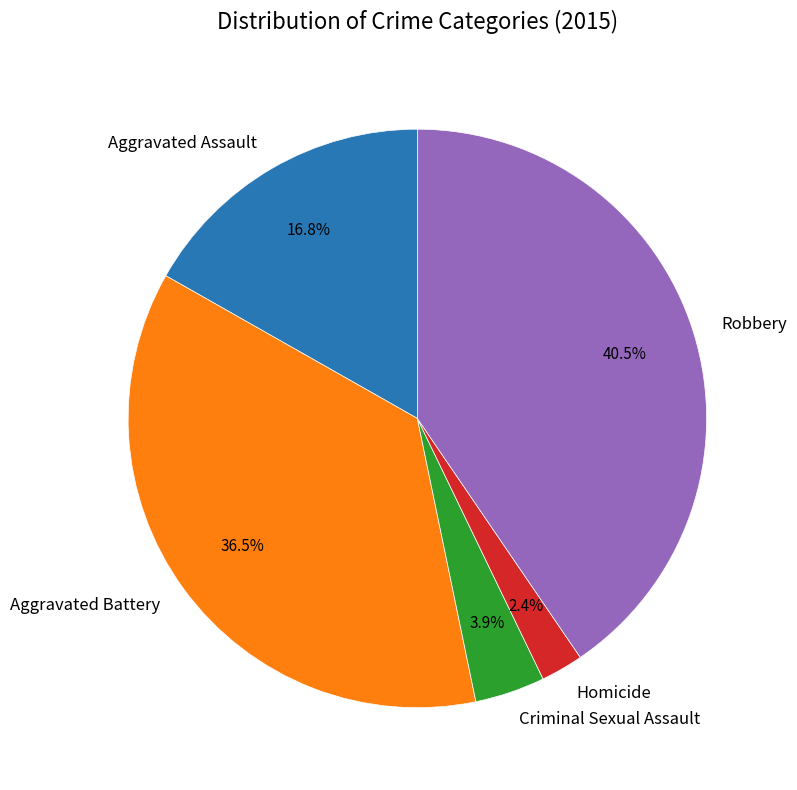

Is there any slice that represents more than half of the pie?

No